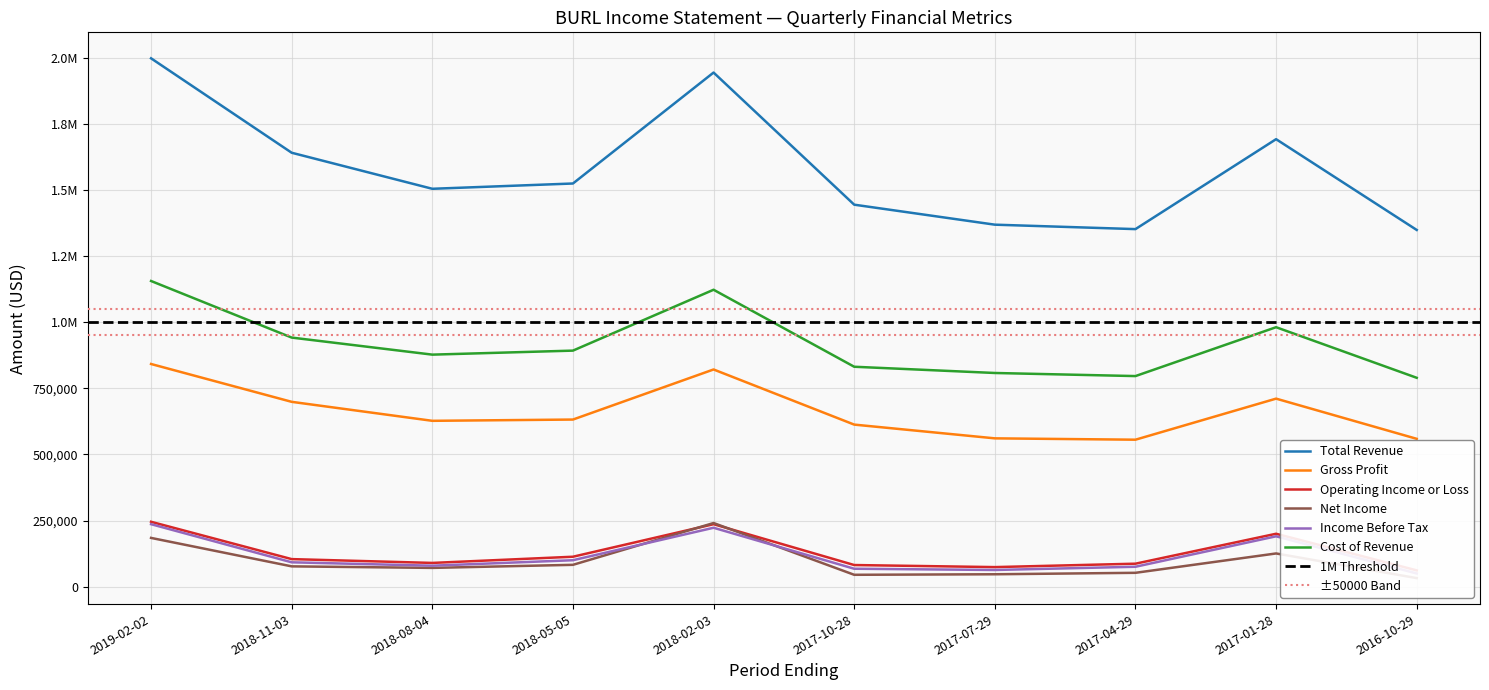

How many categories are shown in the chart?

10